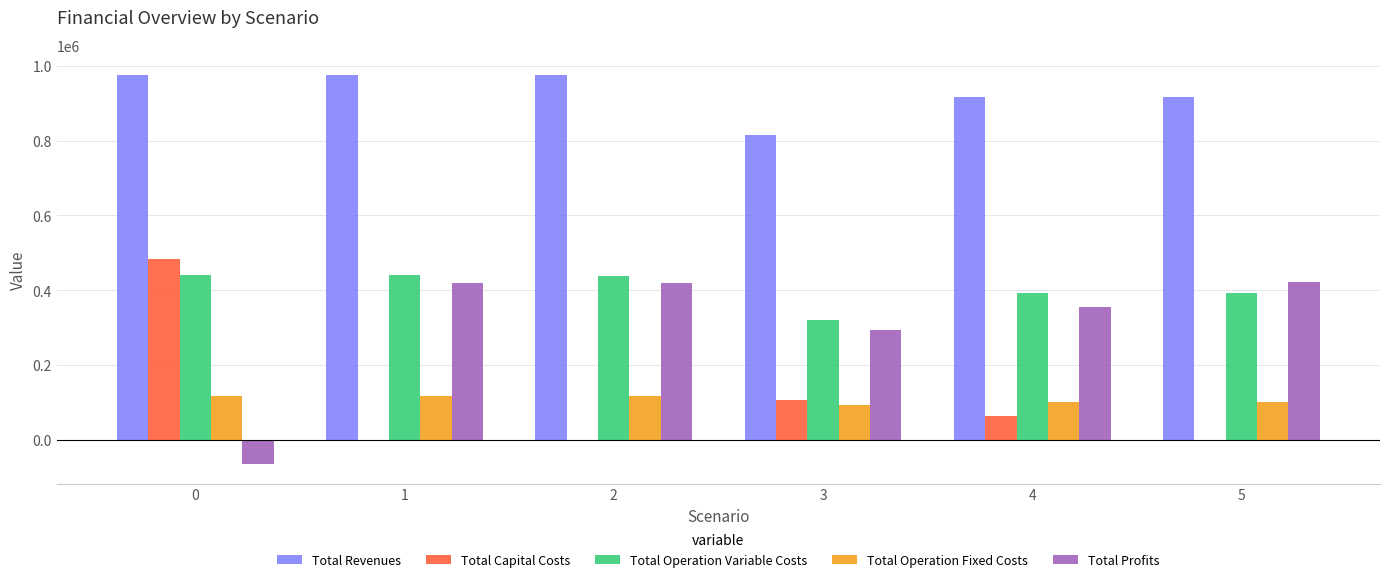

What is the greatest value displayed?

976017.2